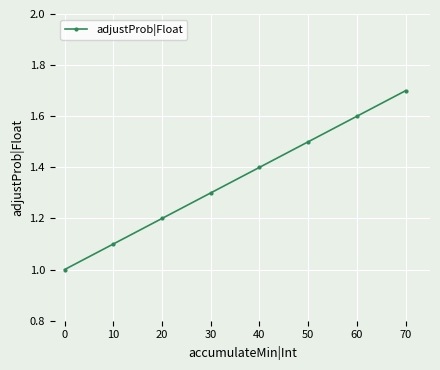

Which has a higher value, 50 or 20?

50